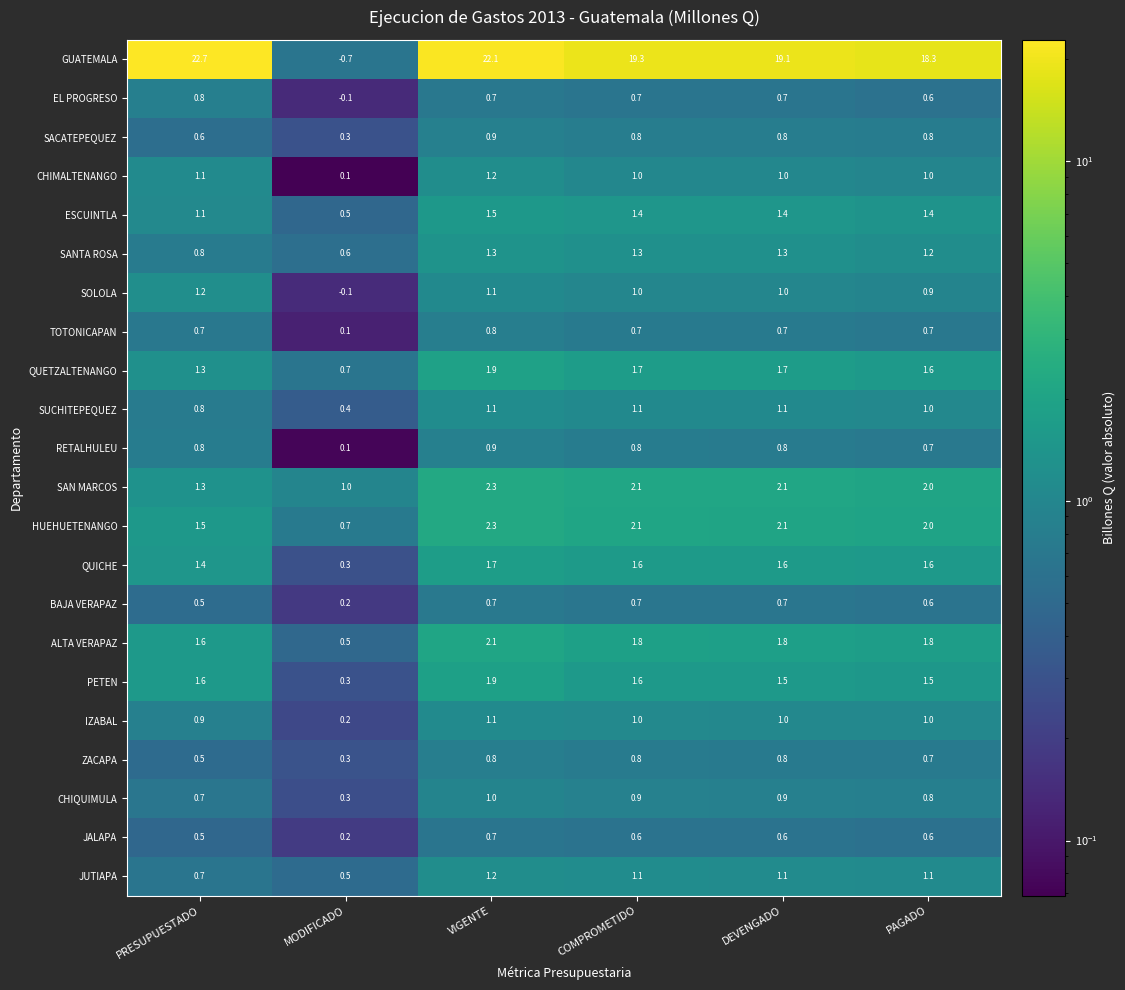

Count the RETALHULEU values in the range 0 to 1.

6